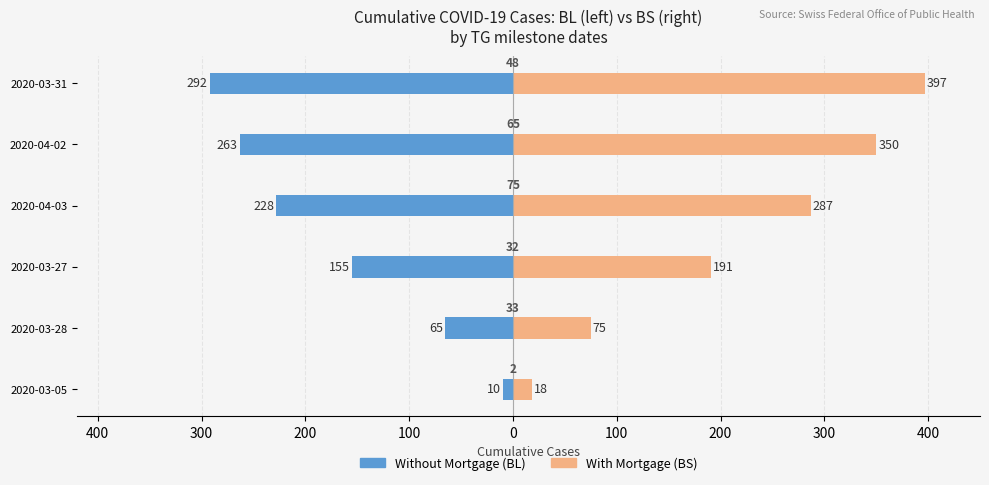

Rank the series by their maximum value, from lowest to highest.

Without Mortgage (BL), With Mortgage (BS)